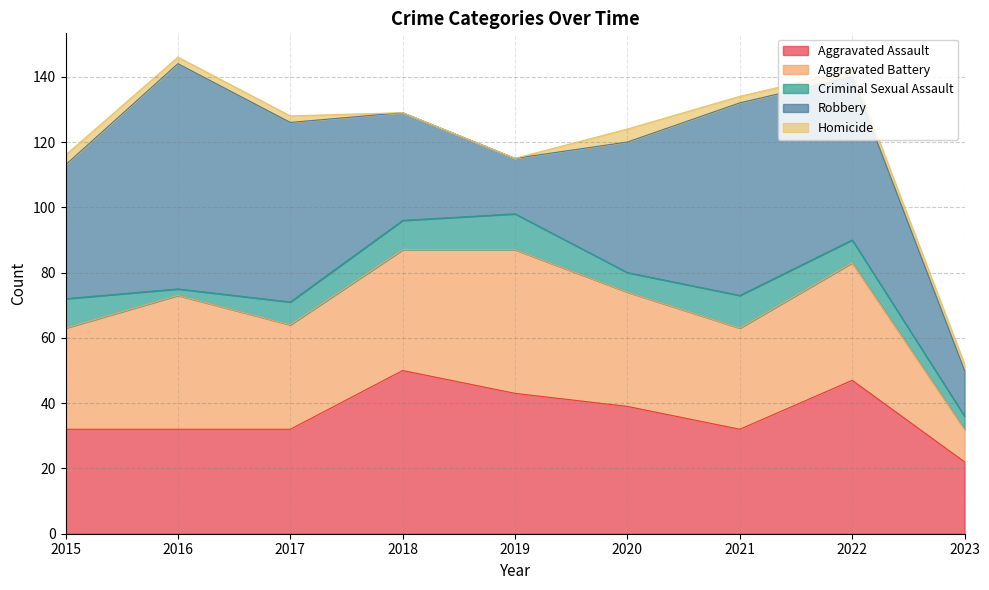

Reading left to right, what are all the values shown in this chart?

Aggravated Assault: 32	32	32	50	43	39	32	47	22
Aggravated Battery: 31	41	32	37	44	35	31	36	10
Criminal Sexual Assault: 9	2	7	9	11	6	10	7	4
Robbery: 41	69	55	33	17	40	59	50	14
Homicide: 3	2	2	0	0	4	2	2	2